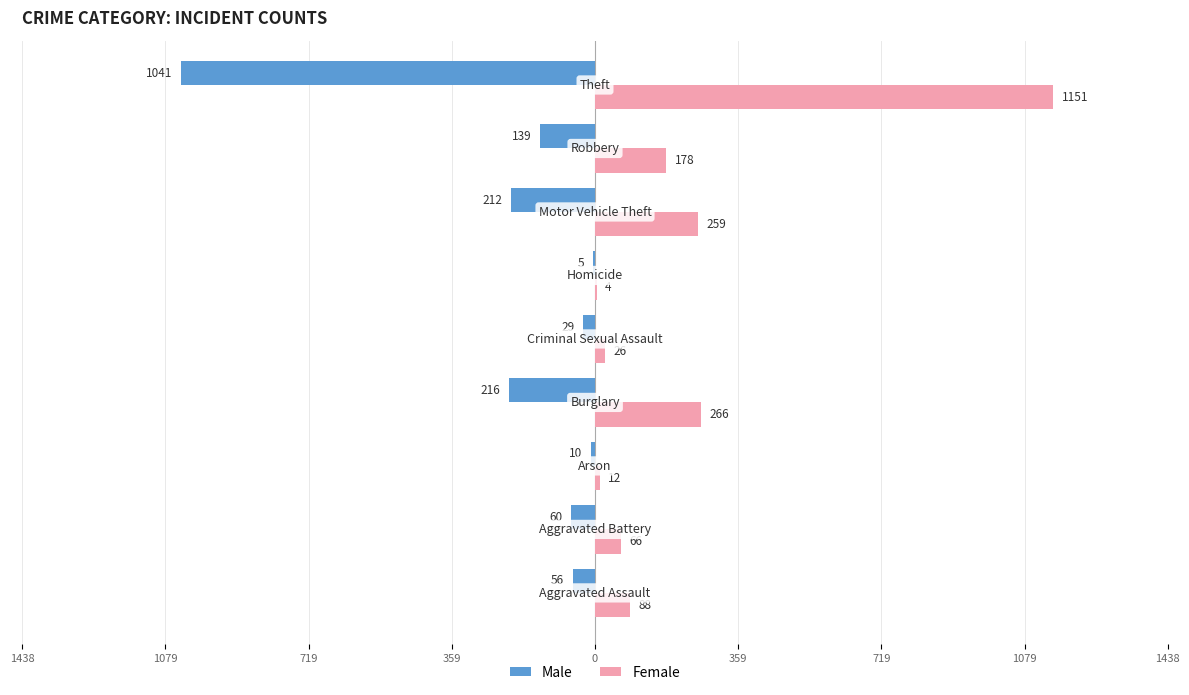

What are all the series names shown in the legend?

Male, Female